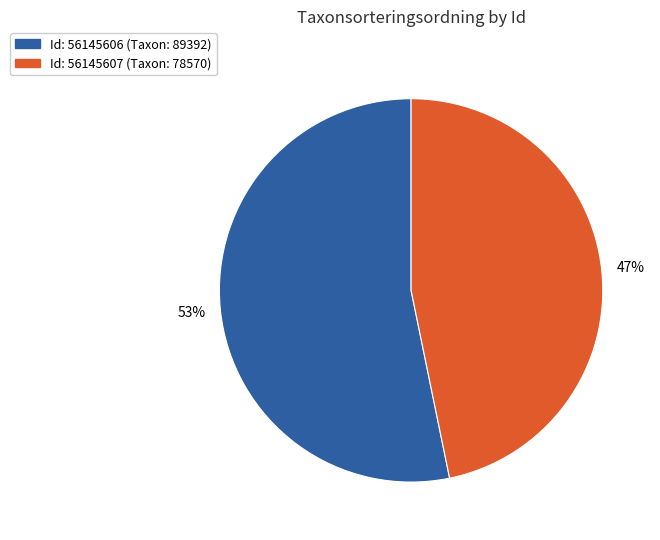

How many slices are in this pie chart?

2